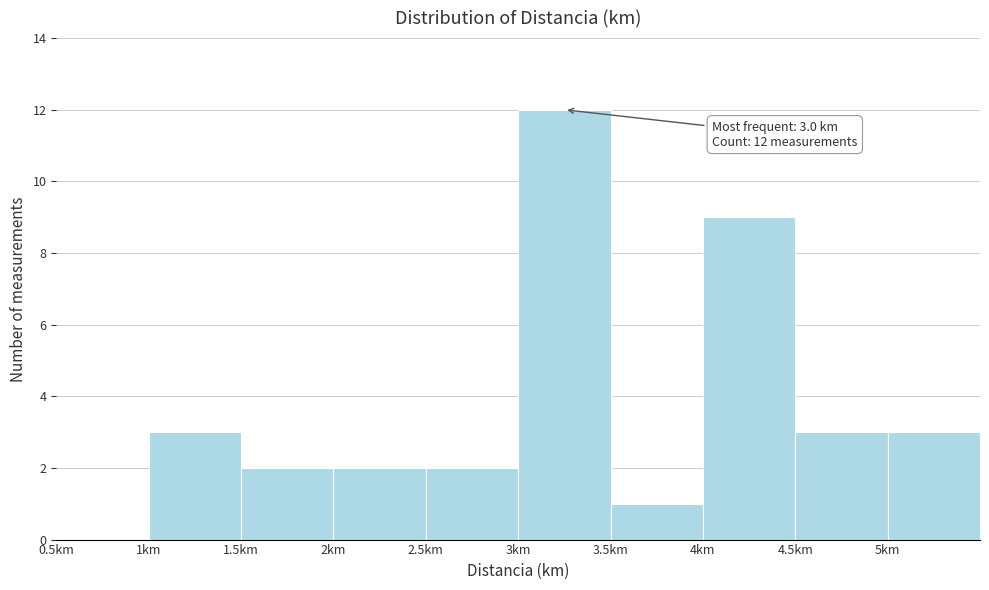

Which range on the x-axis has the tallest bar?

3.0 to 3.5